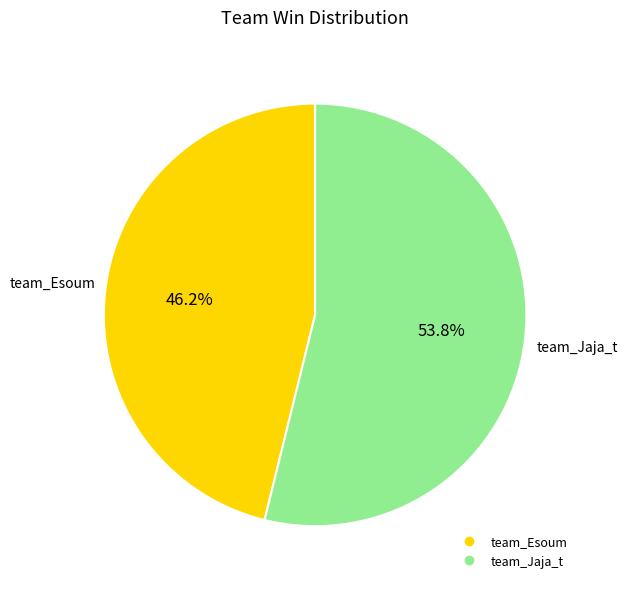

Combined, what portion of the pie is team_Esoum and team_Jaja_t?

100.0%